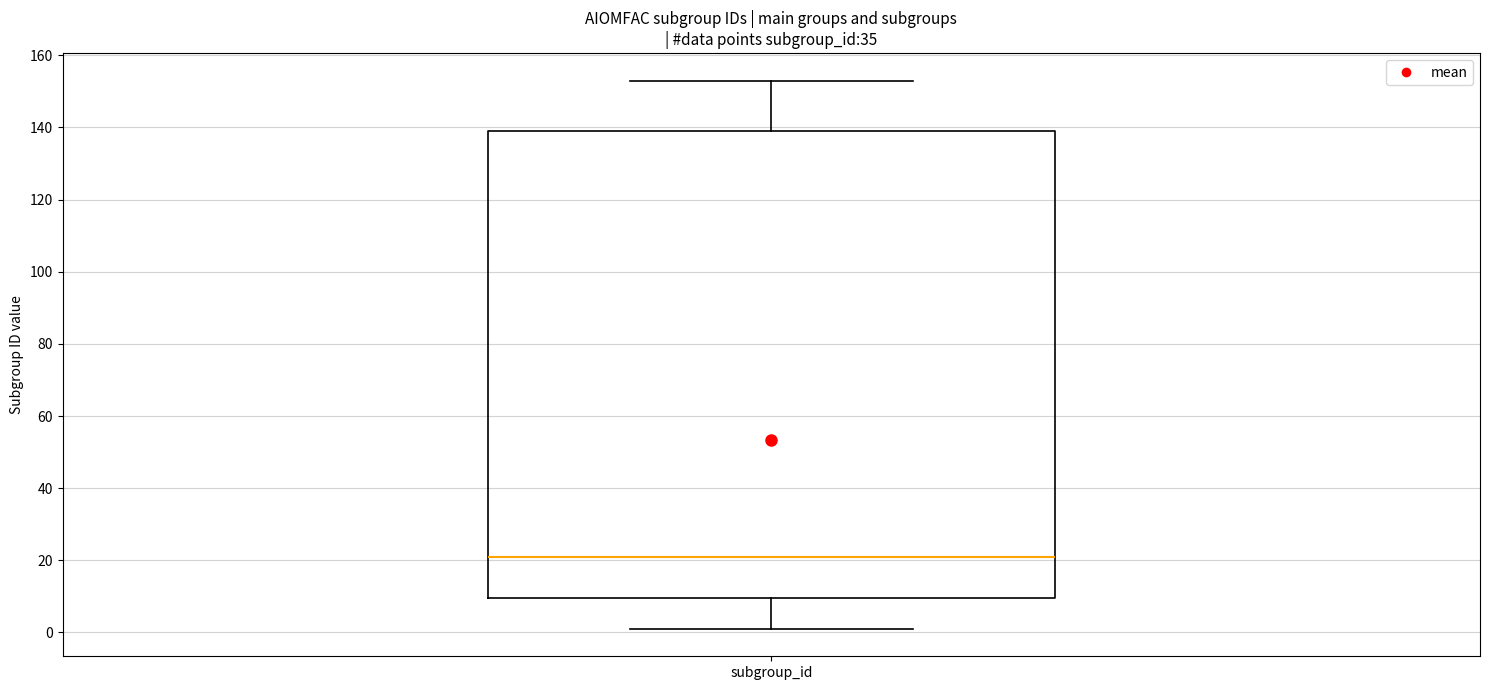

Where is the lower edge of the box for subgroup_id on the y-axis? The values are not printed on the chart, so give them approximately, as read against the axis.

10